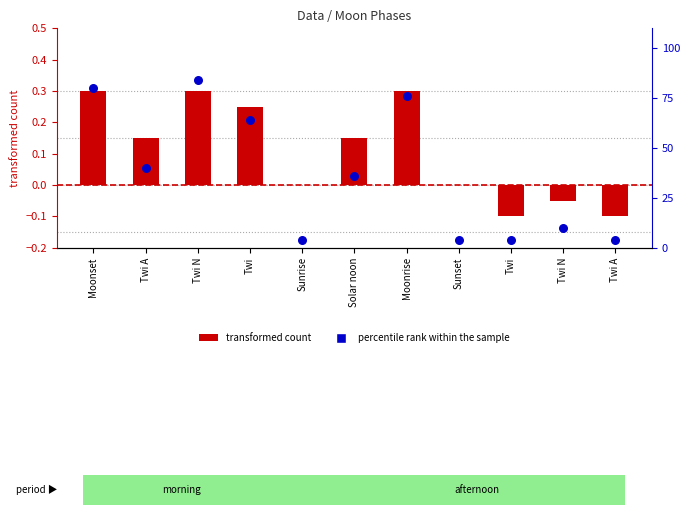

Which series reaches the minimum Y coordinate?

transformed count